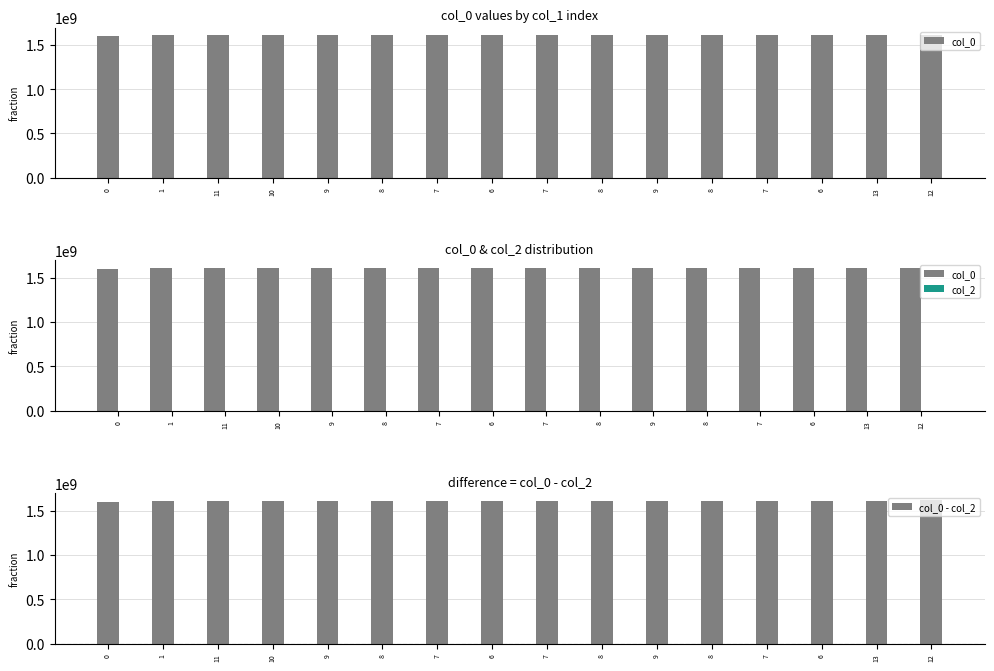

How many groups of bars are there?

16